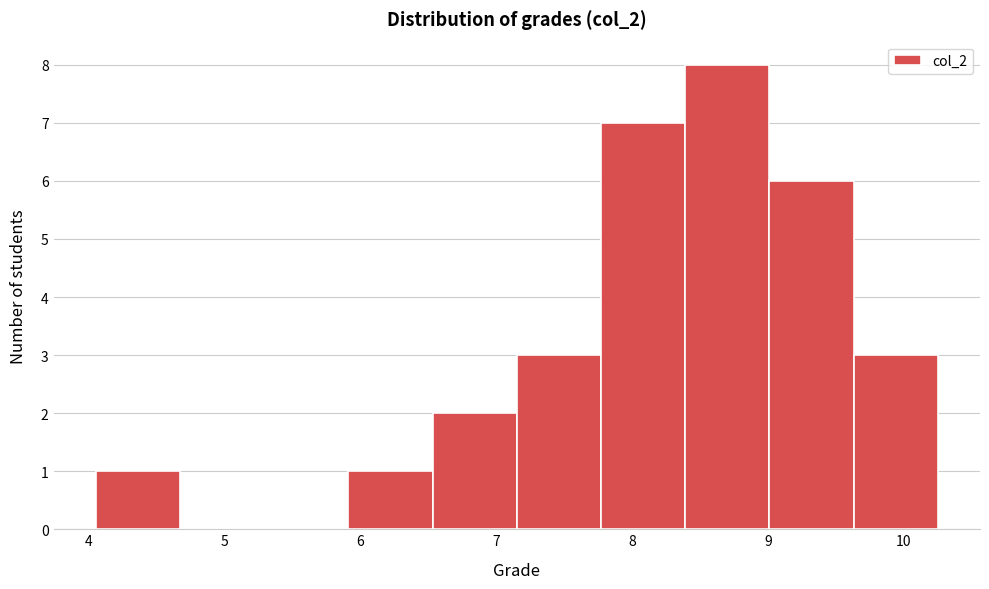

How tall is the bar that spans 6.53 to 7.15 on the x-axis? Neither the bar edges nor the heights are printed on the chart, so give them approximately, as read against the axes.

2